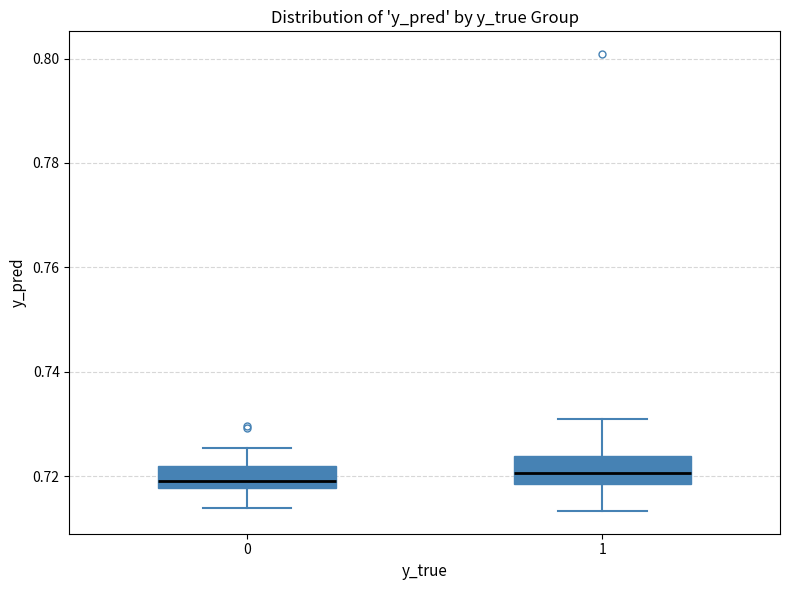

Reading left to right, read every box against the y-axis: the position of its median line, the range the box covers, and the ends of its whiskers. The values are not printed on the chart, so give them approximately, as read against the axis.

0: median 0.720, box 0.718 to 0.722, whiskers 0.714 to 0.726
1: median 0.720, box 0.718 to 0.724, whiskers 0.714 to 0.732